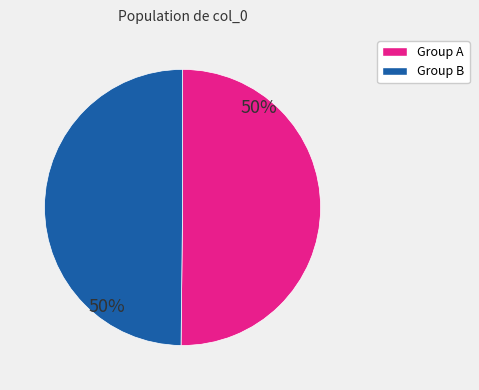

To the nearest percent, what is the average slice percentage?

50%